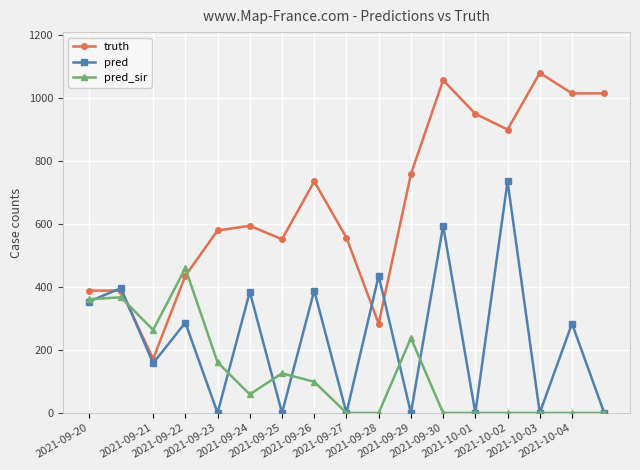

How many series are shown in this chart?

3